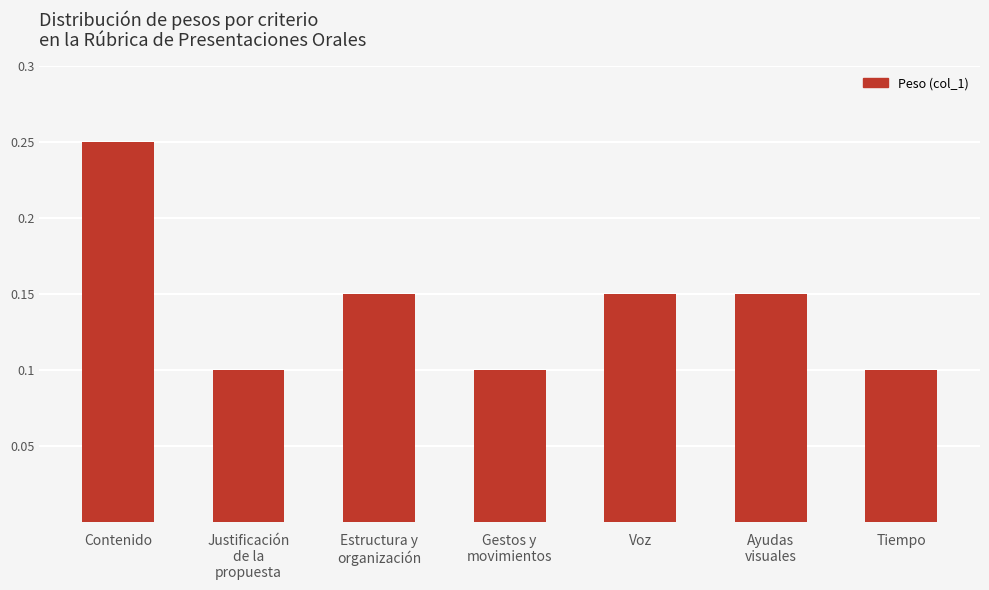

The chart shows a value of 0.0 at Justificación
de la
propuesta. True or false?

False